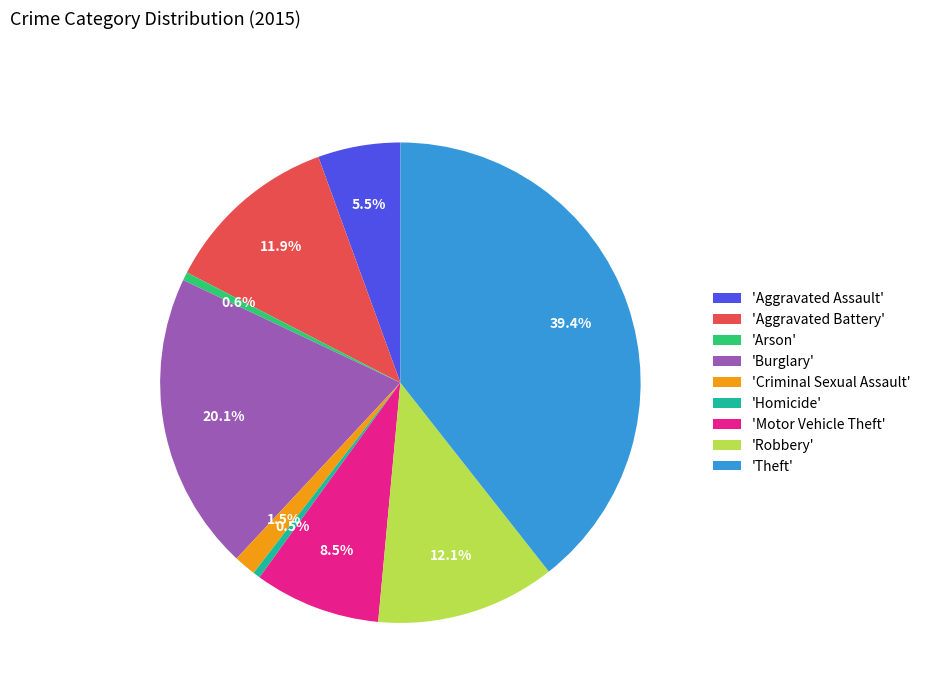

What is the total percentage of 'Homicide' and 'Theft'?

39.9%